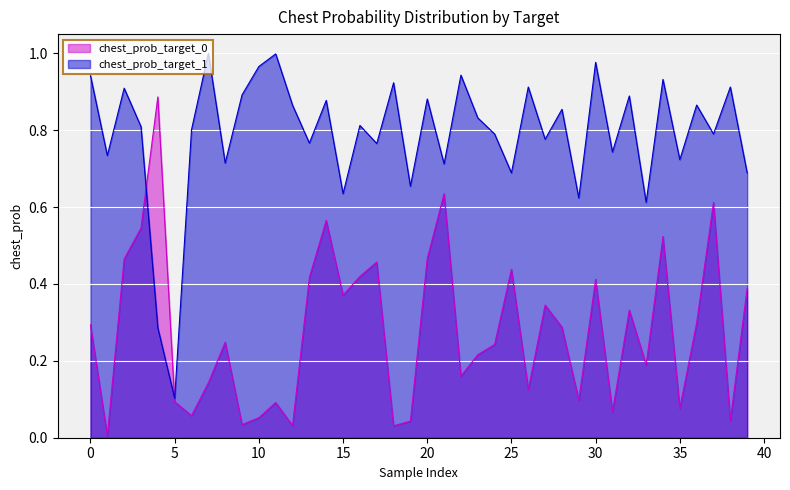

Which series has the largest total across all categories?

chest_prob_target_1